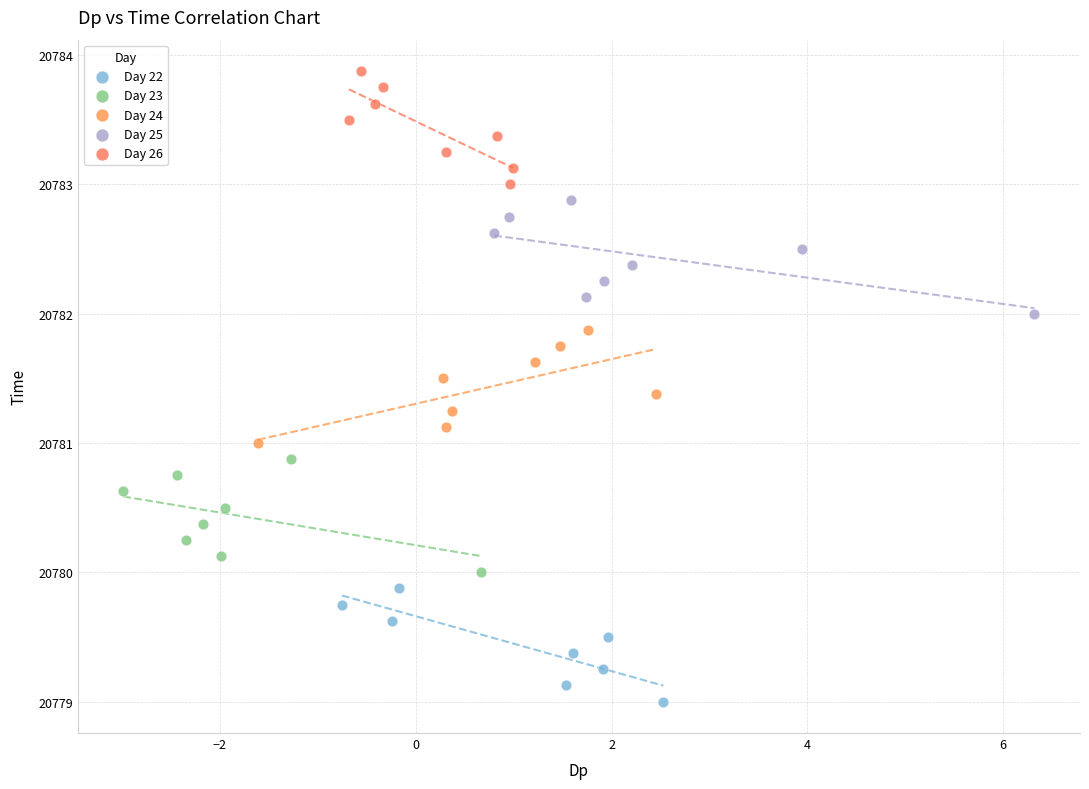

Which series reaches the minimum Y coordinate?

Day 22